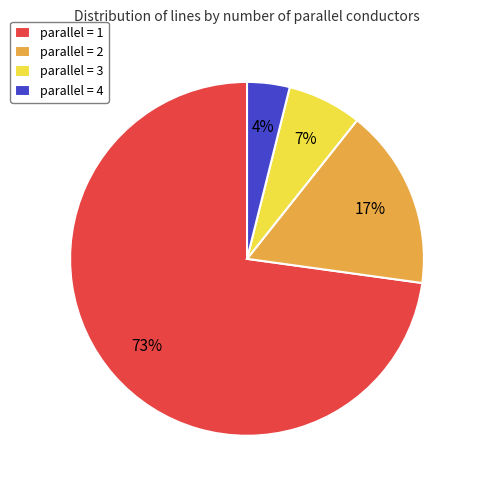

Do parallel = 2 and parallel = 3 together represent more than half of the pie?

No